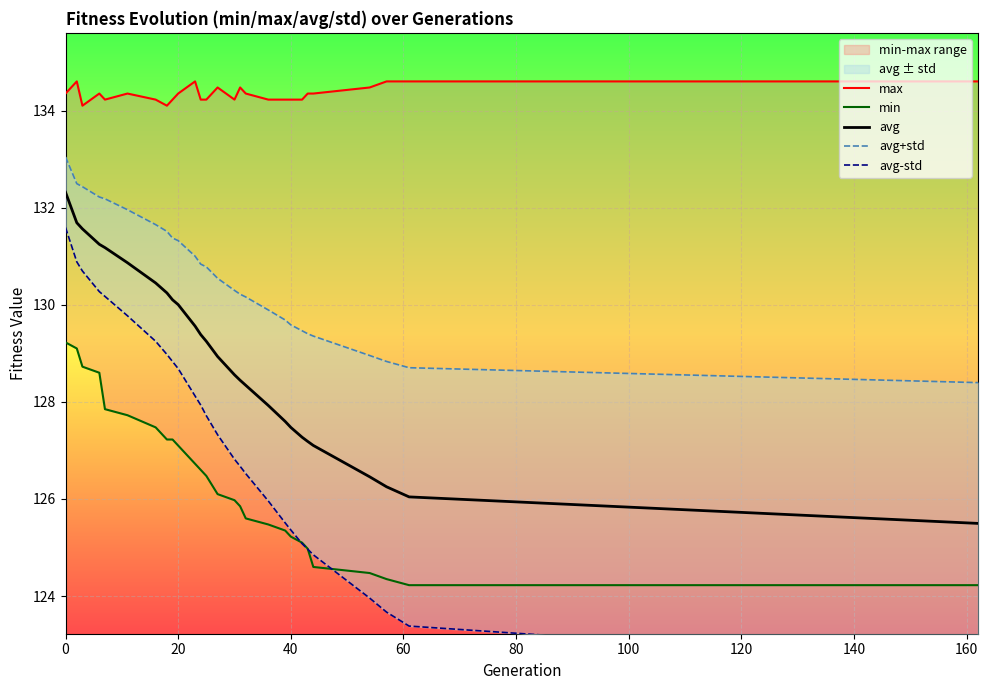

What is the highest value of the avg series?

132.3